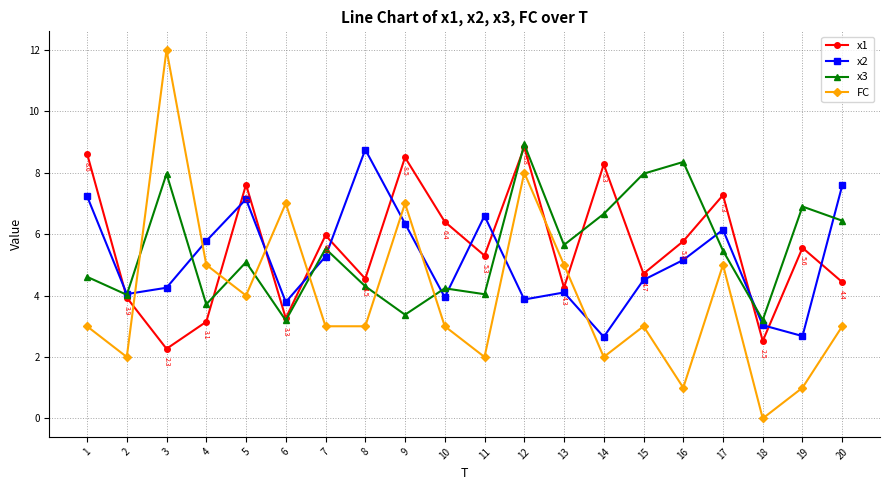

What is the difference between the maximum and second lowest values in the x1 series?

6.3